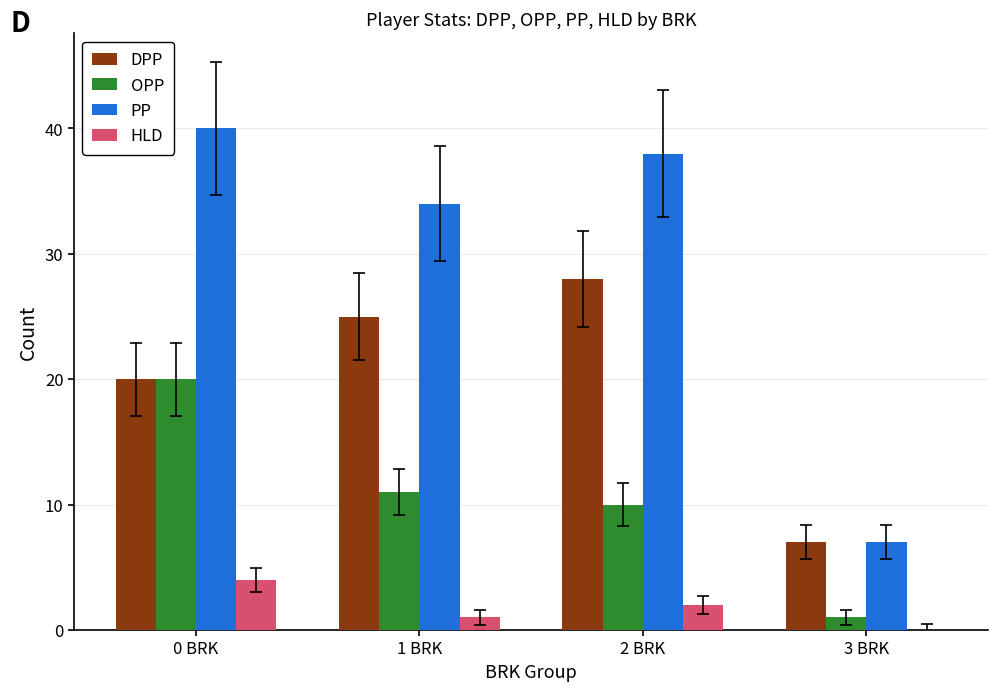

Is the value of PP at 2 BRK greater than the value of HLD at 3 BRK?

Yes